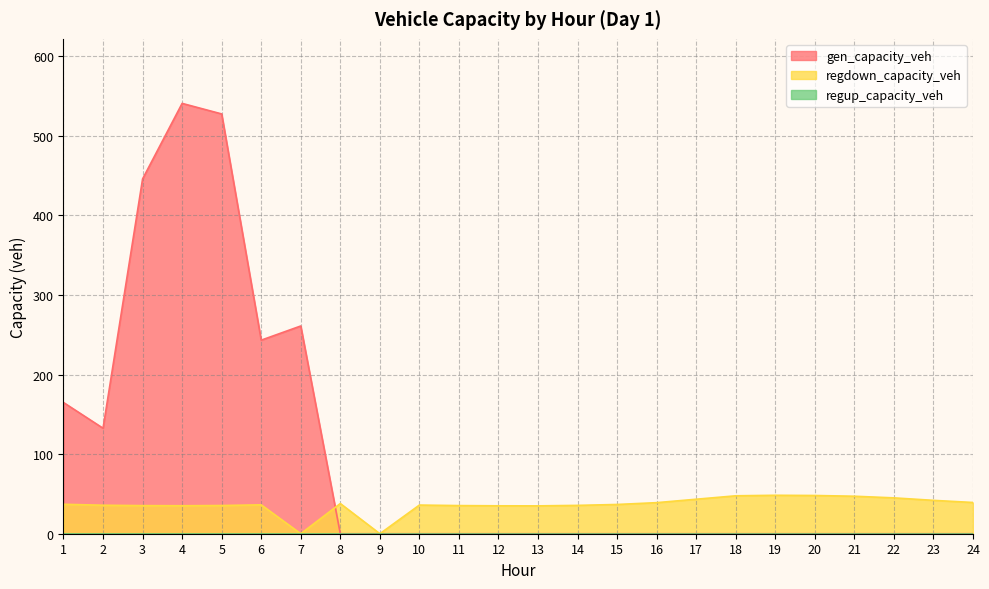

How many interior local valleys does the gen_capacity_veh series have?

2